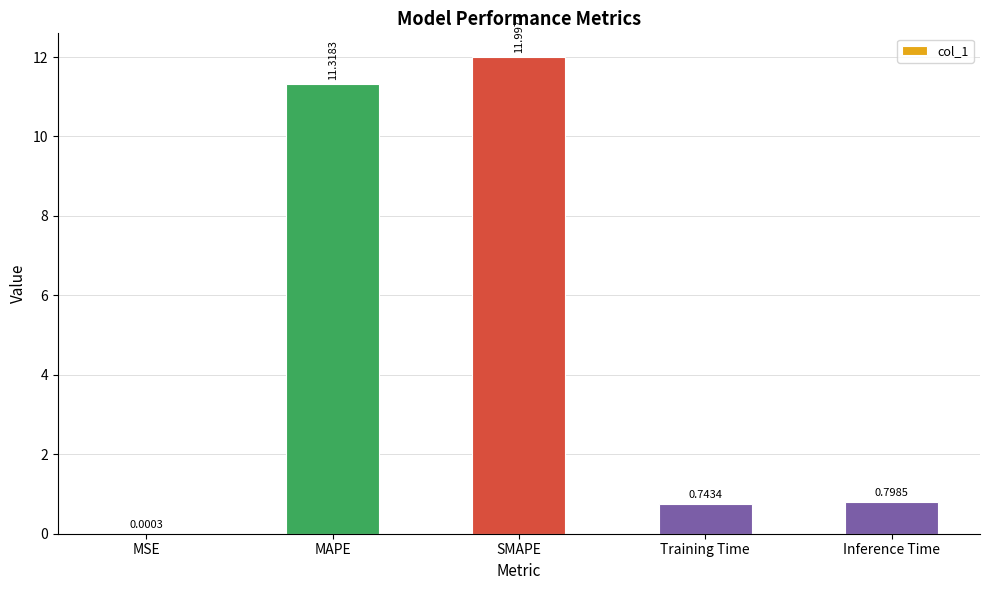

What is the change in value from MSE to MAPE?

+11.3